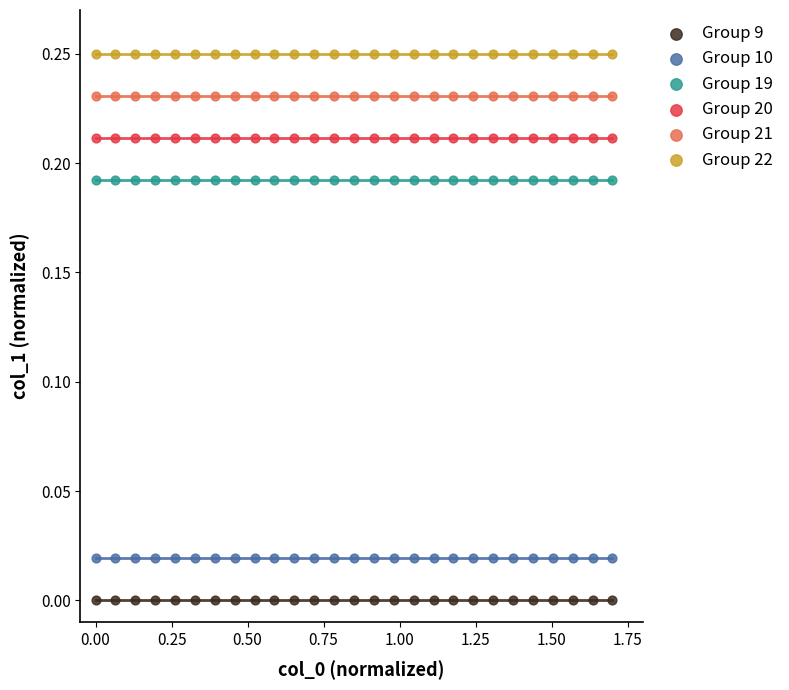

Which series reaches the minimum Y coordinate?

Group 9